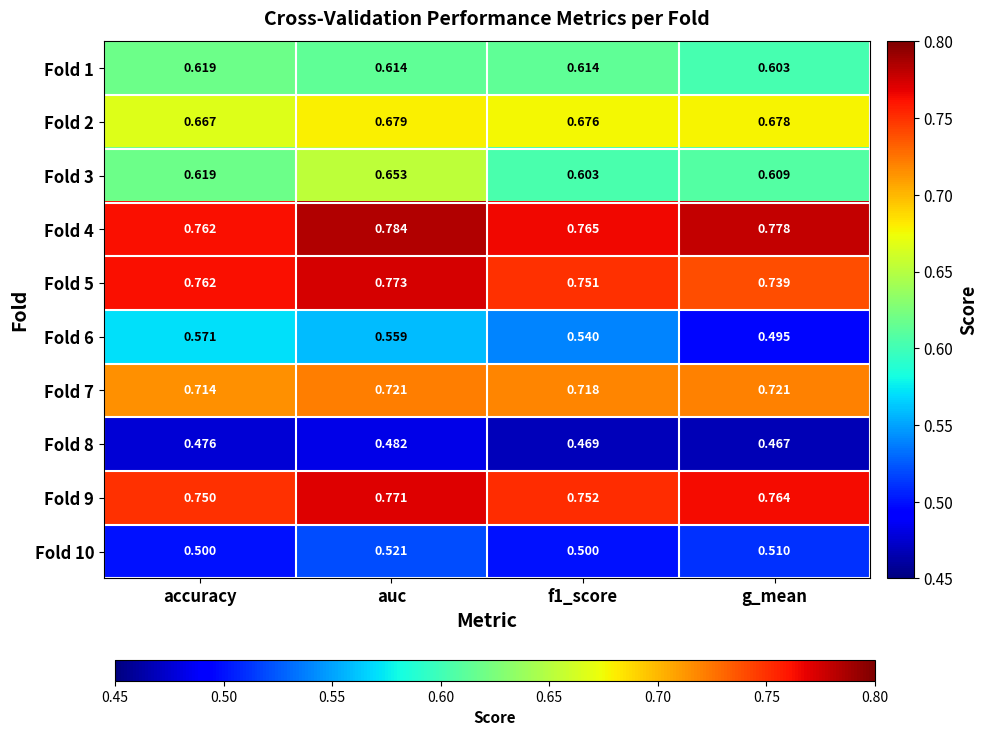

At which category is the sum across all series the highest?

auc